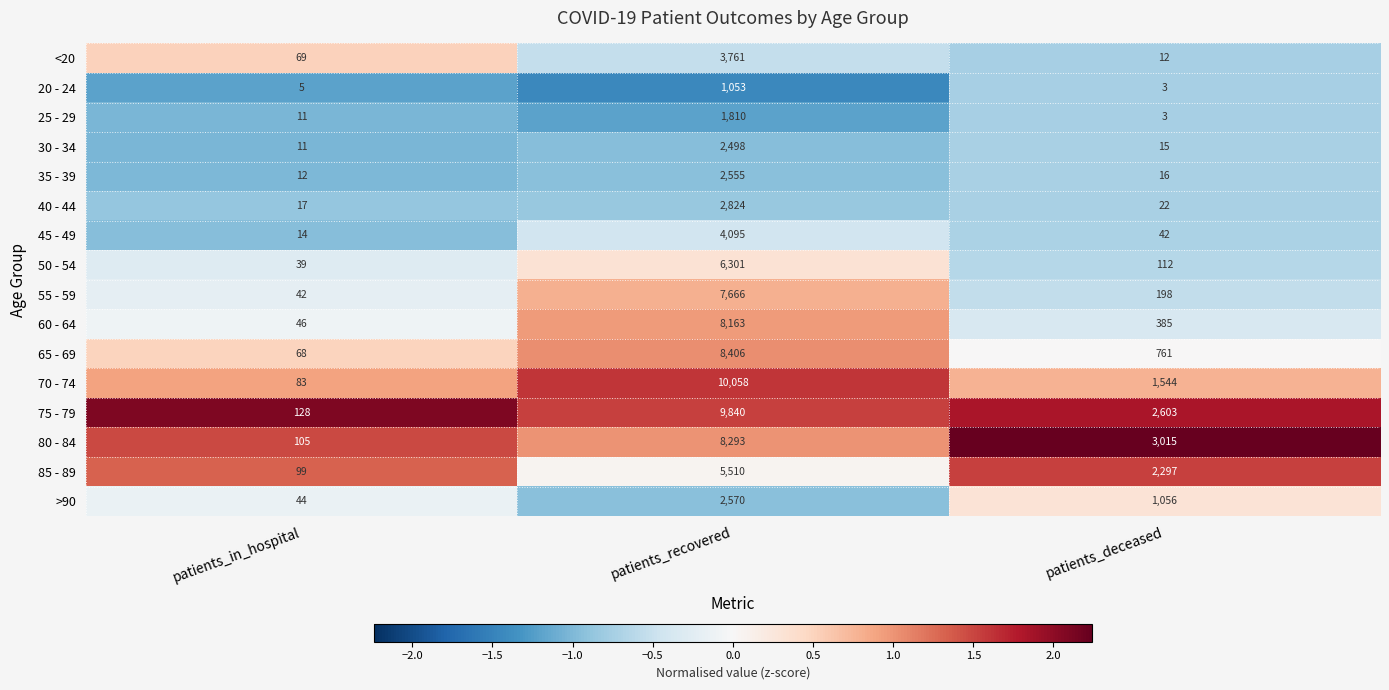

Which category has the highest value across all series?

patients_recovered